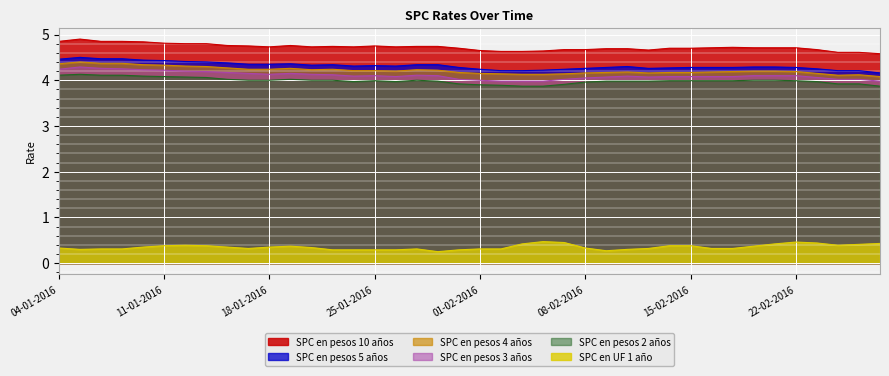

What is the sum of the SPC en pesos 2 años values at 12-01-2016 and 05-01-2016?

8.2